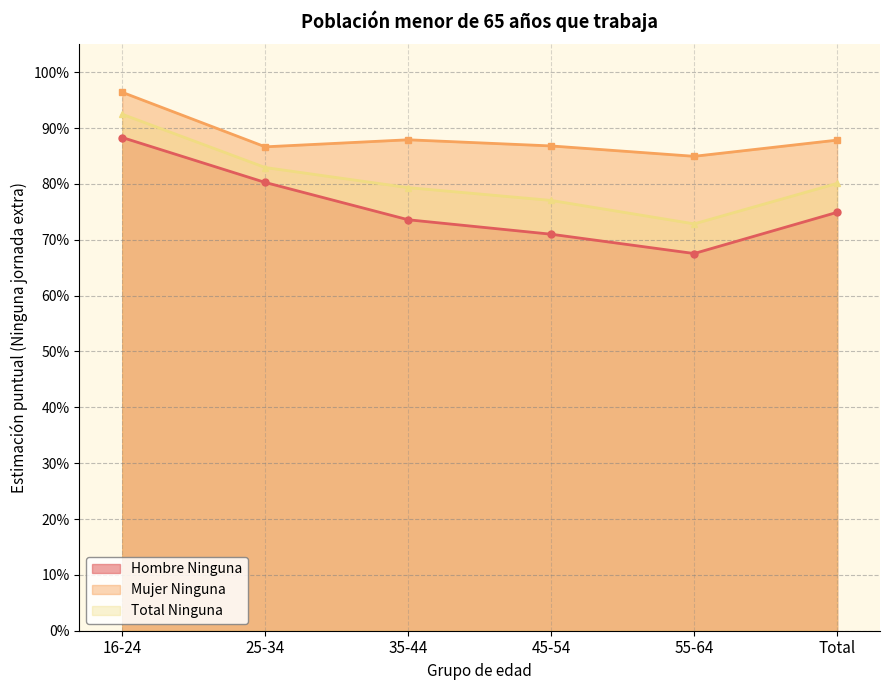

Rank the categories by Hombre Ninguna (EP) value from highest to lowest.

16-24, 25-34, Total, 35-44, 45-54, 55-64